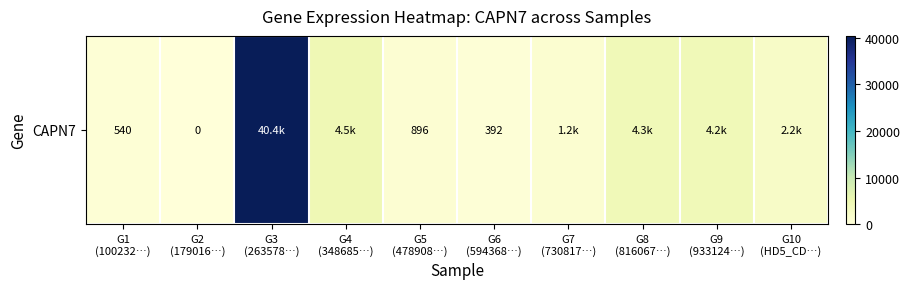

List the labels in order of value, largest first.

G3
(263578…), G4
(348685…), G8
(816067…), G9
(933124…), G10
(HD5_CD…), G7
(730817…), G5
(478908…), G1
(100232…), G6
(594368…), G2
(179016…)